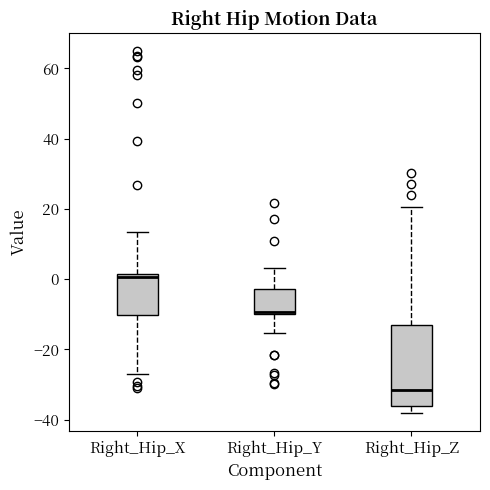

Comparing the boxes themselves (not the whiskers), which one is the tallest?

Right_Hip_Z